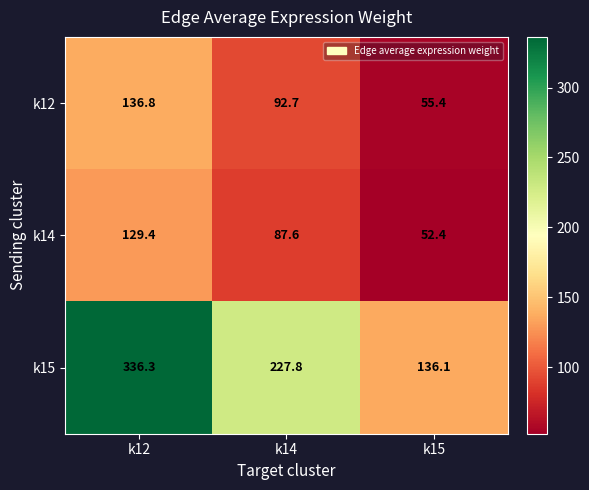

Reading left to right, extract all data points from this chart.

k12: k12=136.8	k14=92.7	k15=55.4
k14: k12=129.4	k14=87.6	k15=52.4
k15: k12=336.3	k14=227.8	k15=136.1